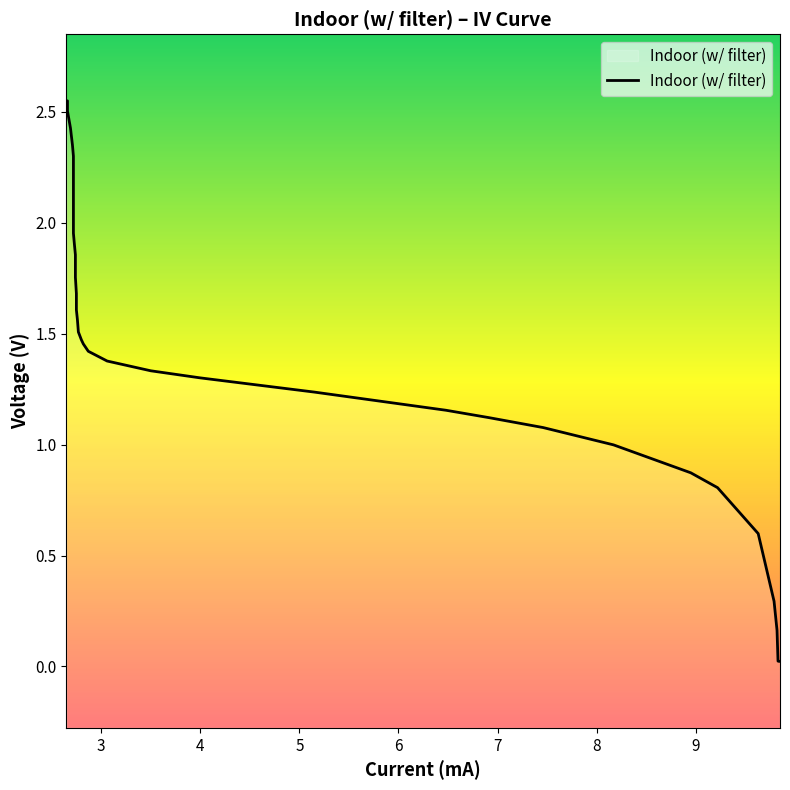

How many categories are shown in the chart?

36